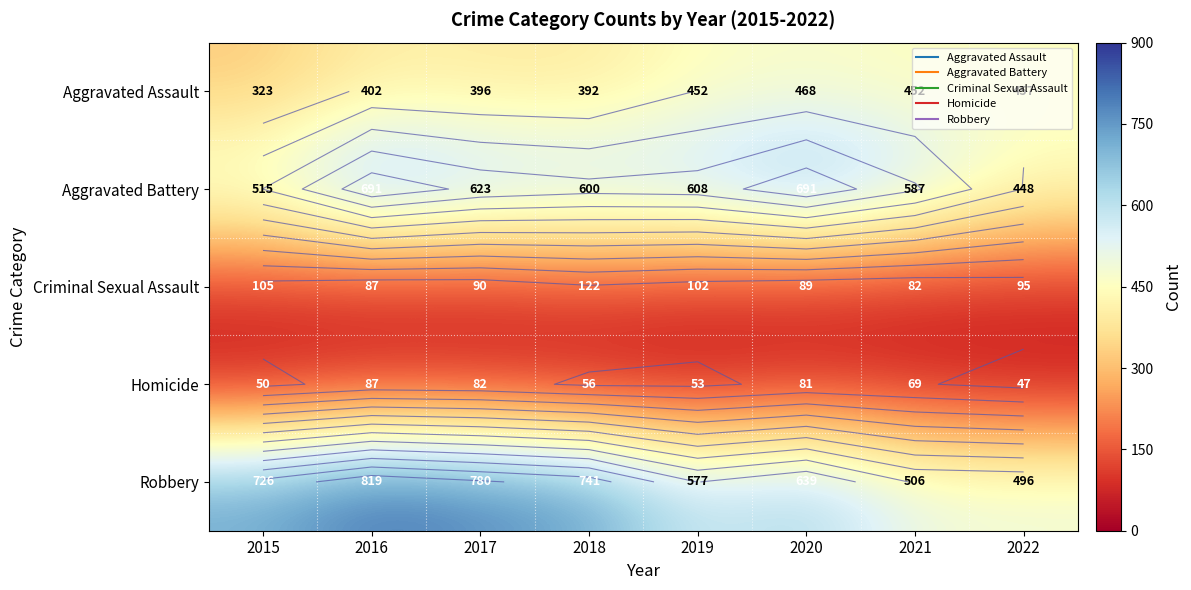

What value does the Criminal Sexual Assault series have at 2016, to the nearest 10?

90